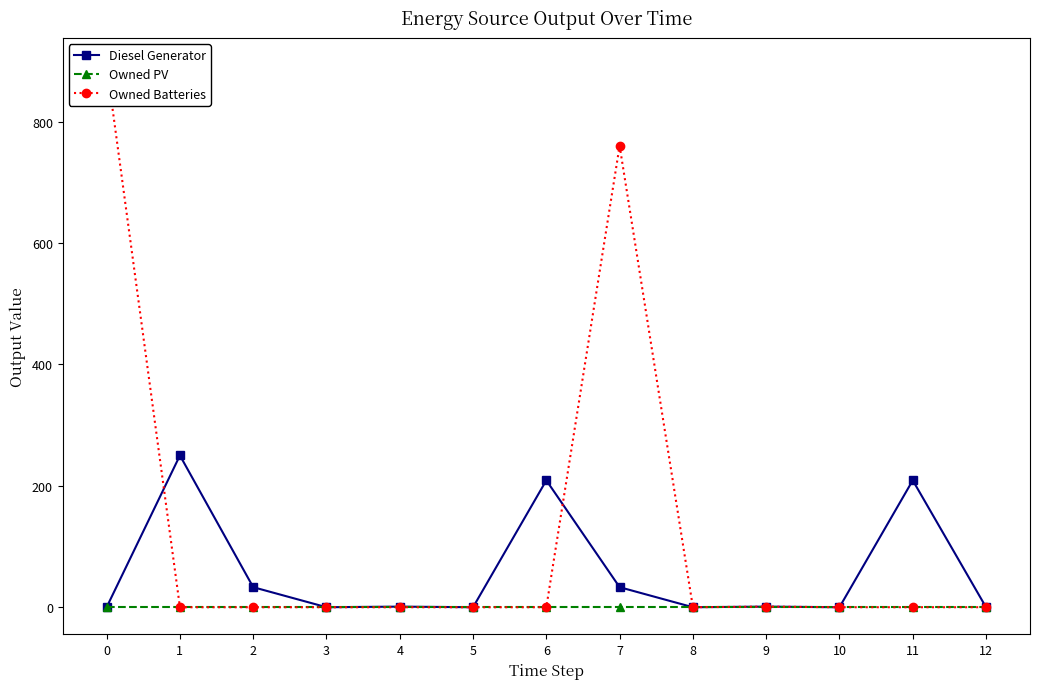

What is the difference between the maximum and minimum values in the Diesel Generator series?

250